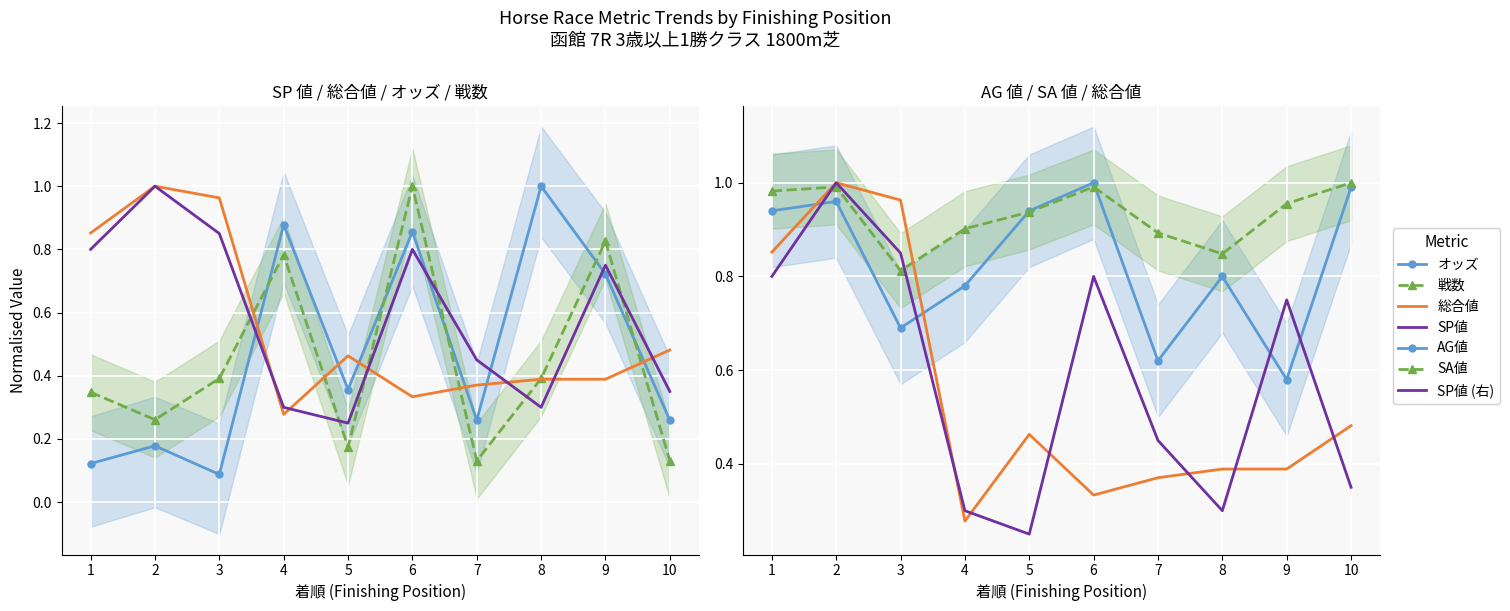

Is it true that SP値 equals 0.1 at 4?

False